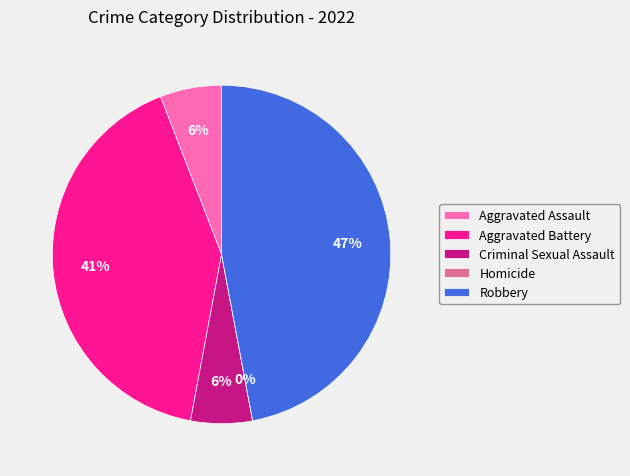

To the nearest percent, what is the average slice percentage?

20%